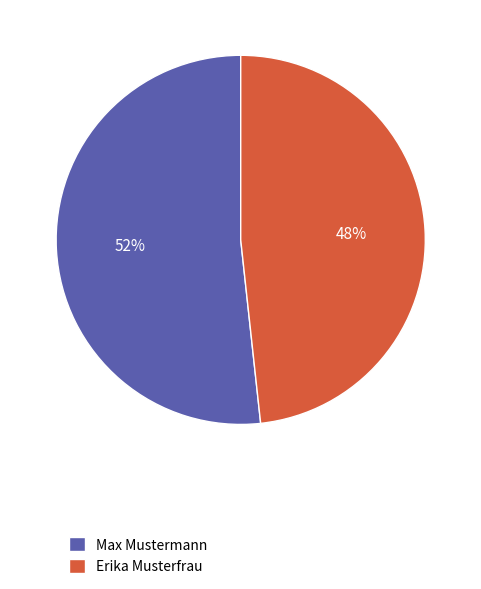

Does Erika Musterfrau represent more than half of the total?

No